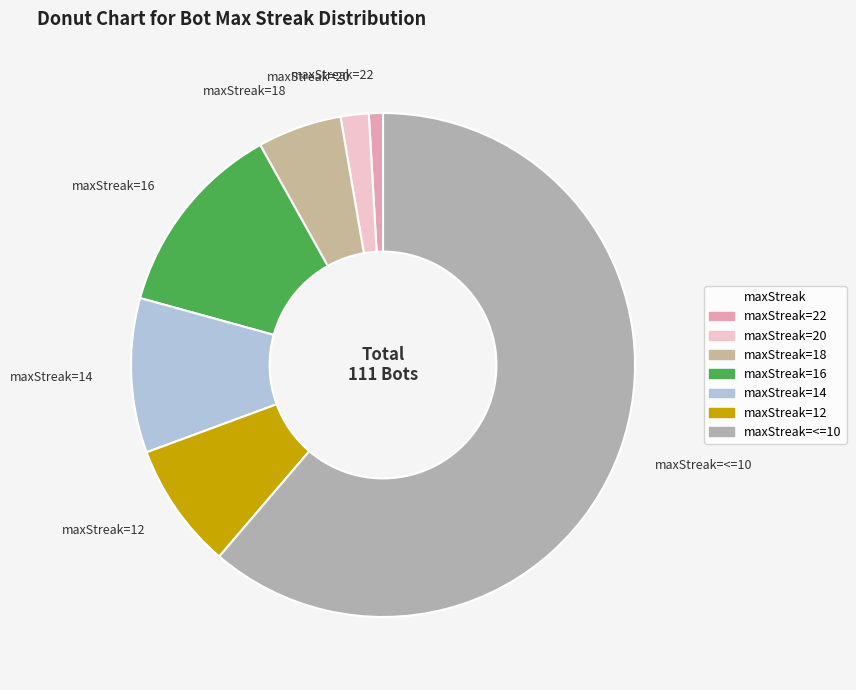

How many segments does this pie chart have?

7